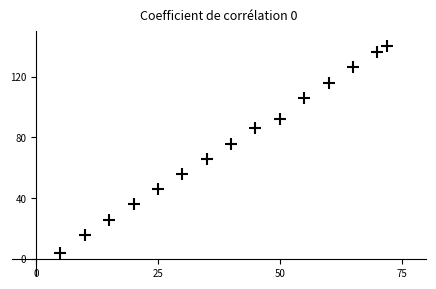

What is the range of X values (max minus min)?

67